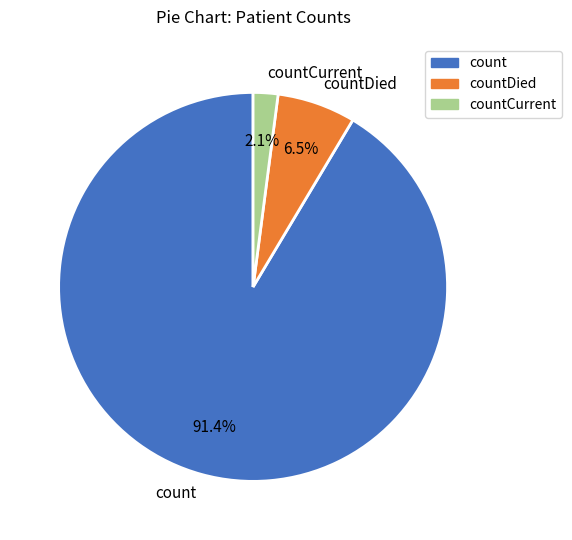

Count the number of slices in the pie.

3